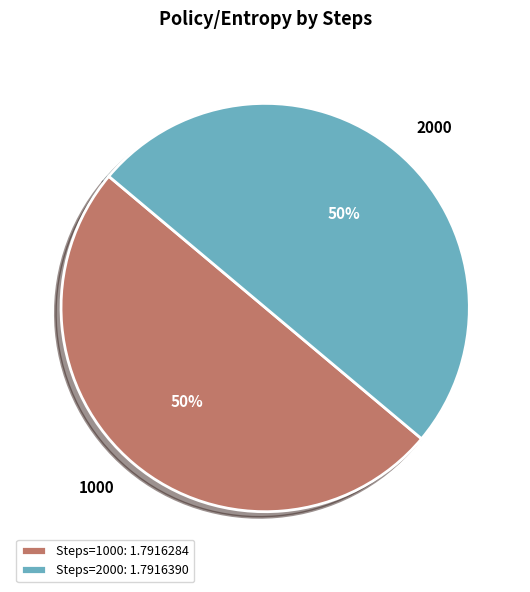

Combined, do 1000 and 2000 account for over 50%?

Yes